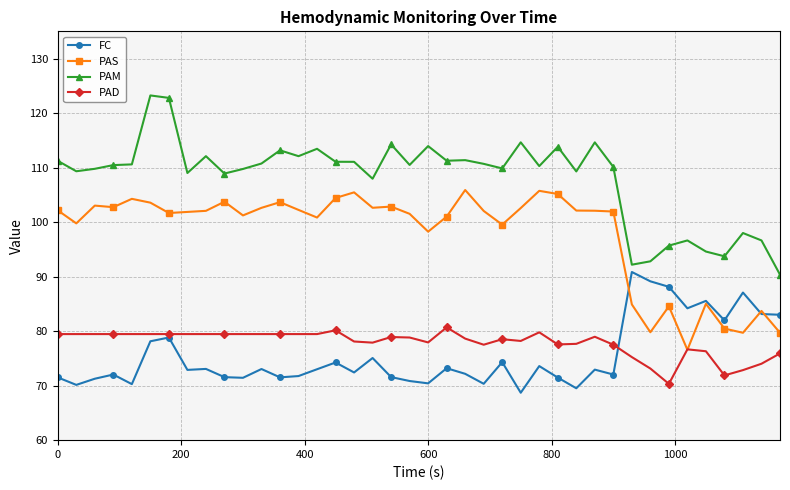

True or false: PAD has more than 1 points higher than both neighbors.

True